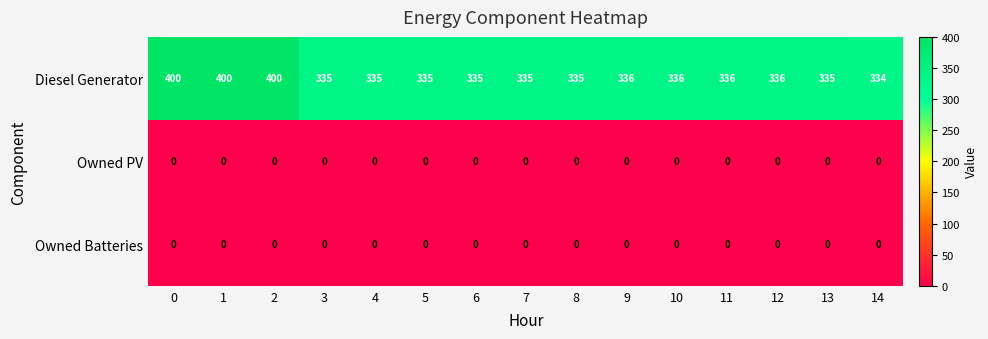

The Owned Batteries series shows 0 at 6. True or false?

True